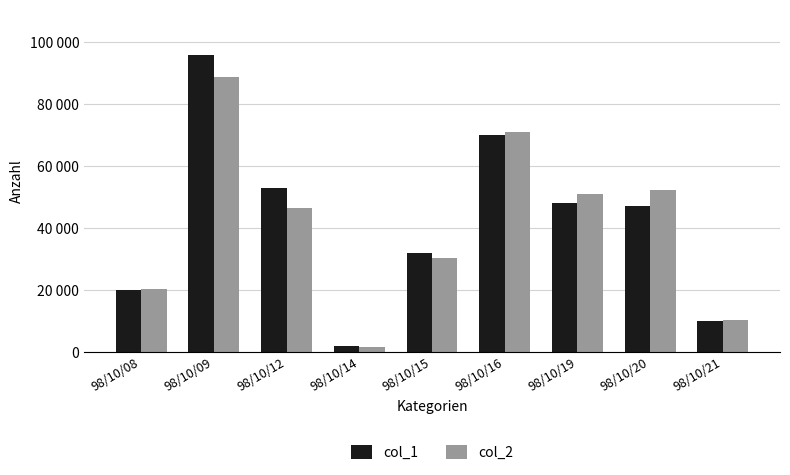

At which label is col_1 closest to 49000?

98/10/19